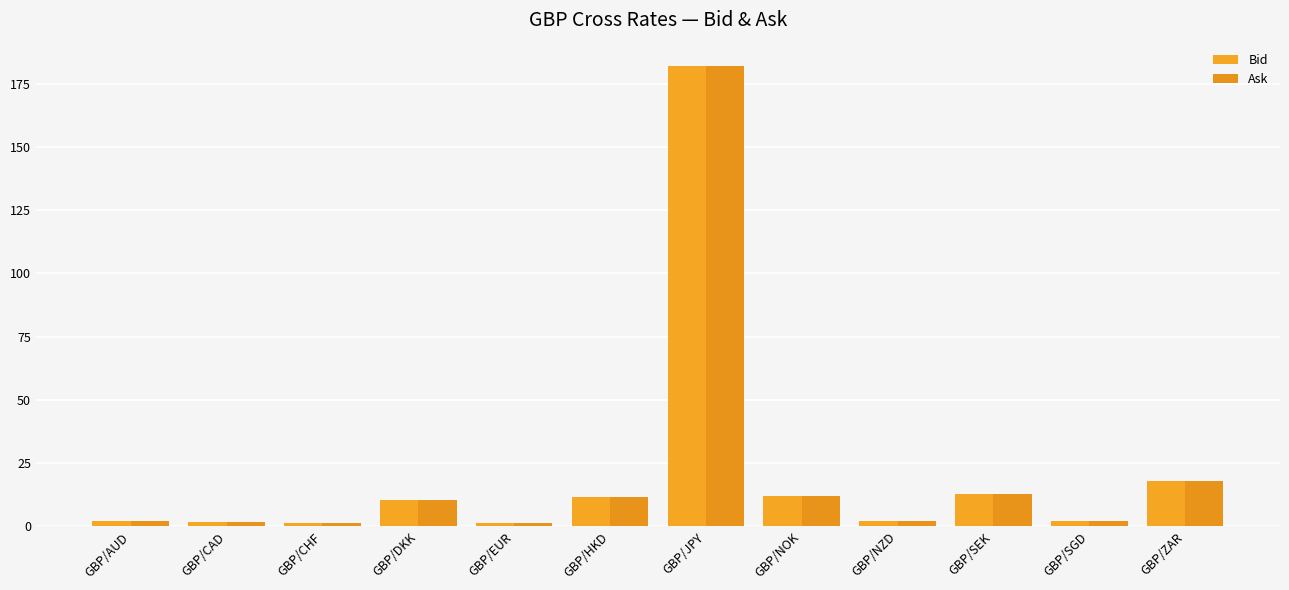

What is the greatest value displayed?

182.1